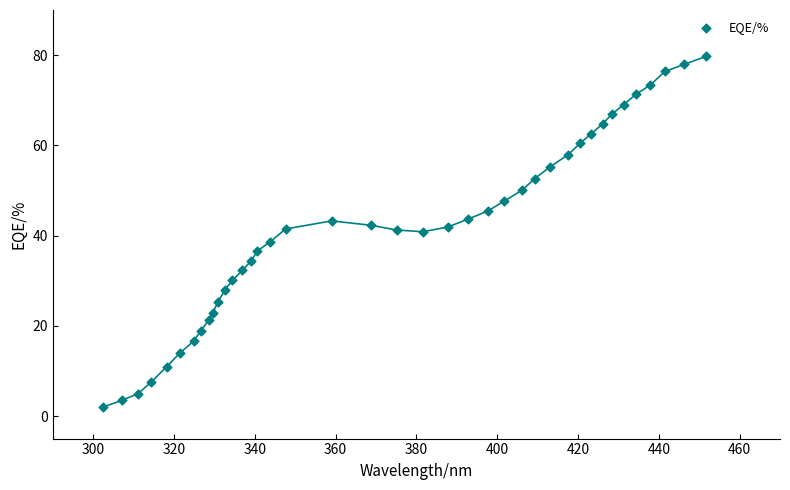

What is the range of Y values (max minus min)?

77.8